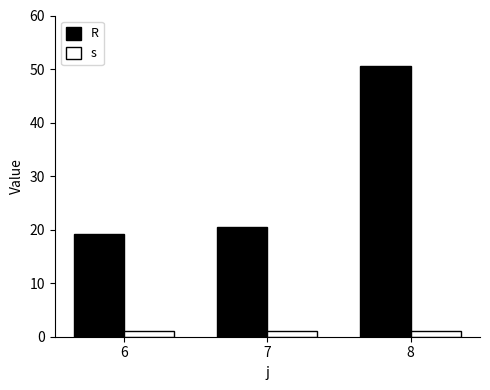

What value does the R series have at 6?

19.2